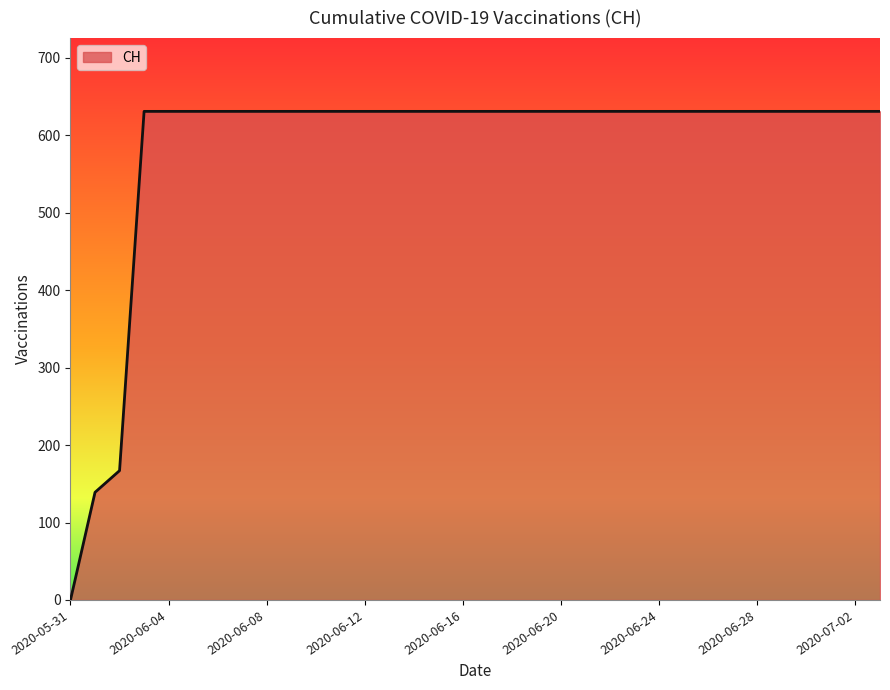

How many lines are shown in the chart?

1